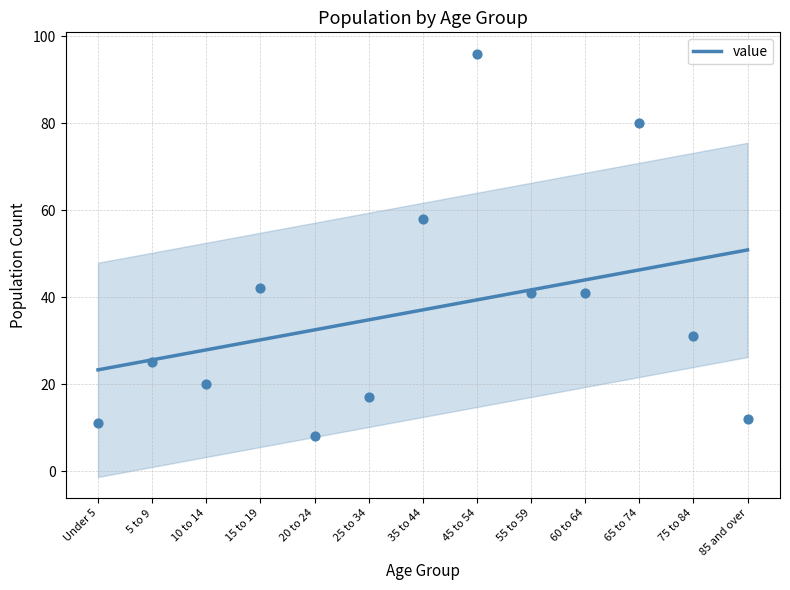

Approximately how many times larger is the value at 55 to 59 compared to 5 to 9?

1.6